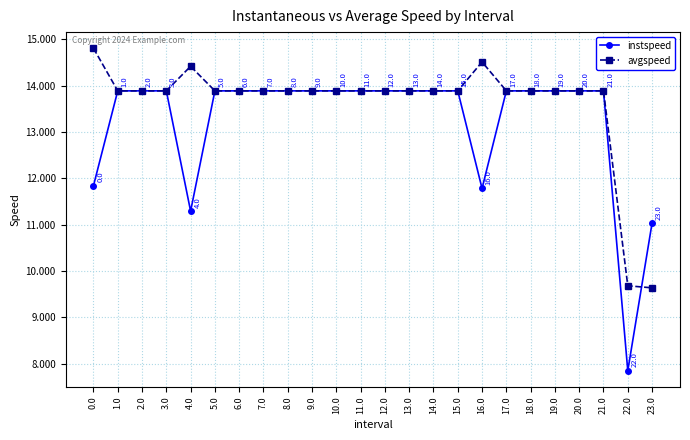

Which series has the widest spread of values?

instspeed